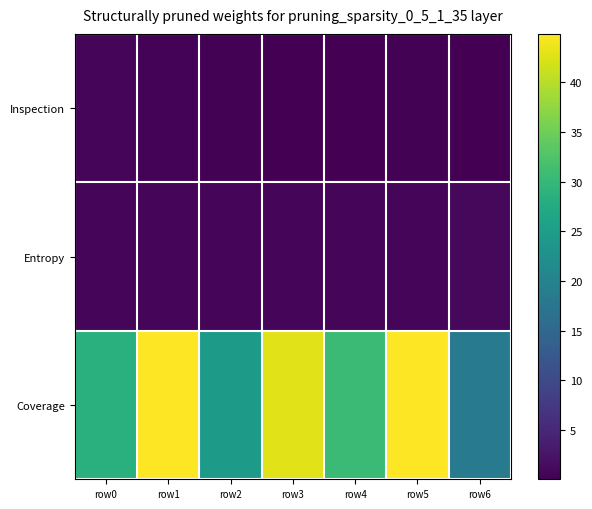

At which category is the sum across all series the highest?

row1